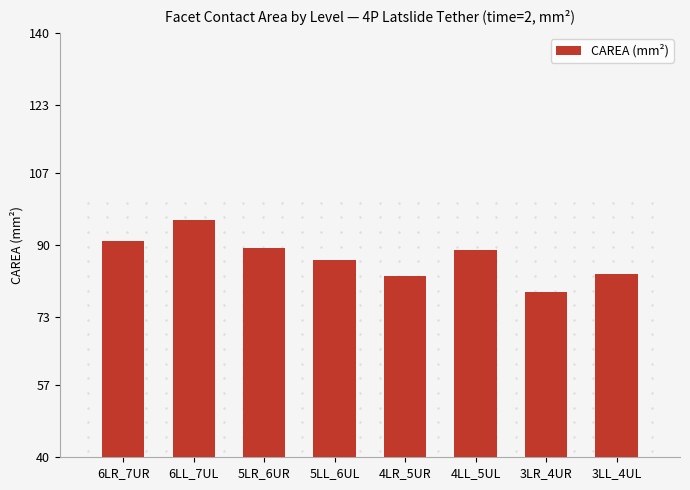

What is the value of the 4th bar from the left?

86.4